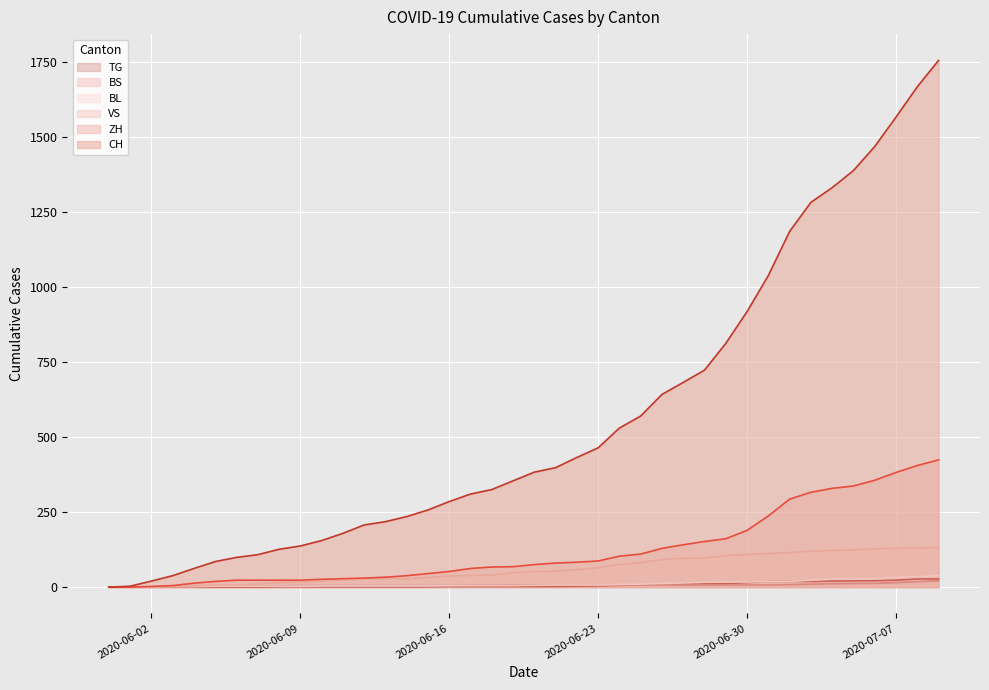

Which series has the largest total across all categories?

CH